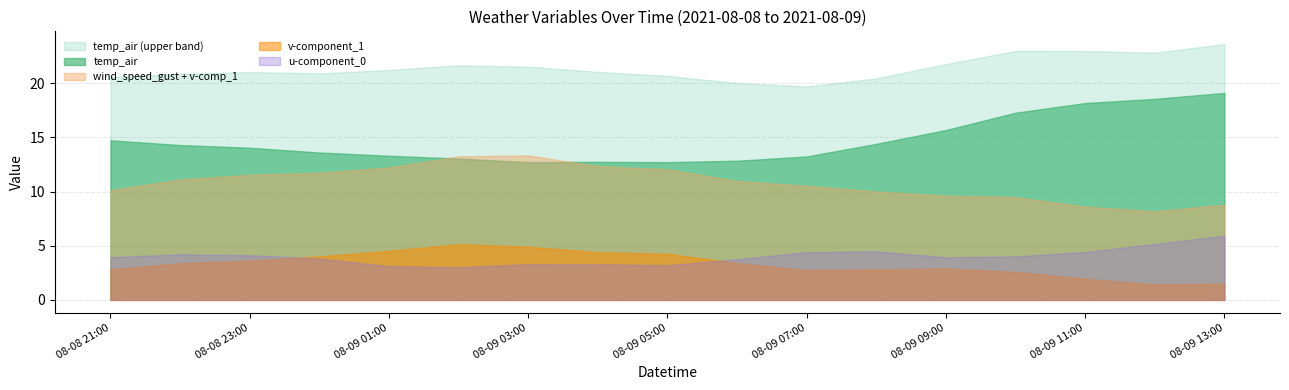

Rank the series at 08-08 21:00 from highest to lowest value.

temp_air (upper band), temp_air, wind_speed_gust + v-comp_1, u-component_0, v-component_1